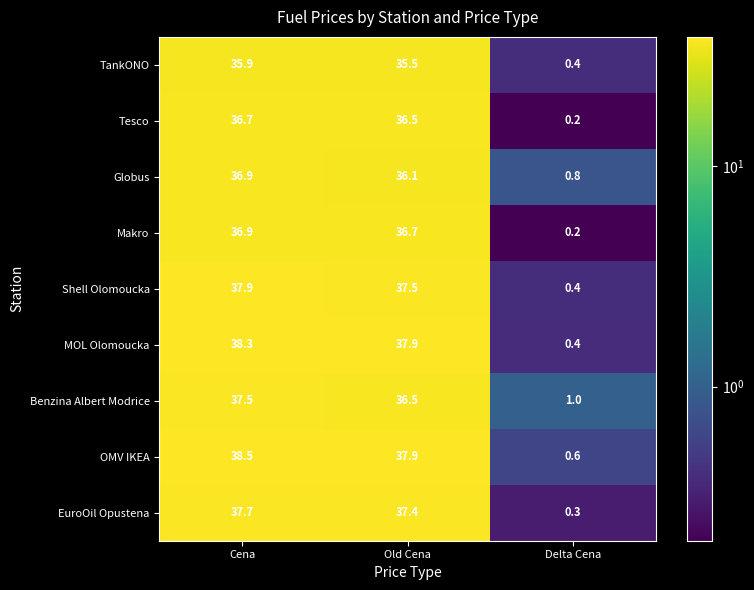

Reading right to left, extract all data points from this chart.

TankONO: 0.4	35.5	35.9
Tesco: 0.2	36.5	36.7
Globus: 0.8	36.1	36.9
Makro: 0.2	36.7	36.9
Shell Olomoucka: 0.4	37.5	37.9
MOL Olomoucka: 0.4	37.9	38.3
Benzina Albert Modrice: 1.0	36.5	37.5
OMV IKEA: 0.6	37.9	38.5
EuroOil Opustena: 0.3	37.4	37.7